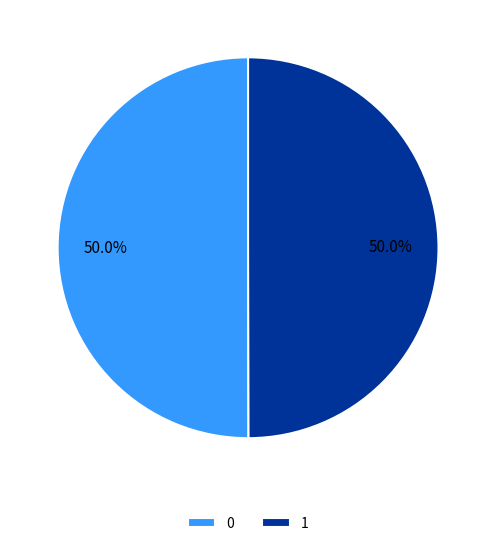

What percentage is NOT represented by 0?

50.0%